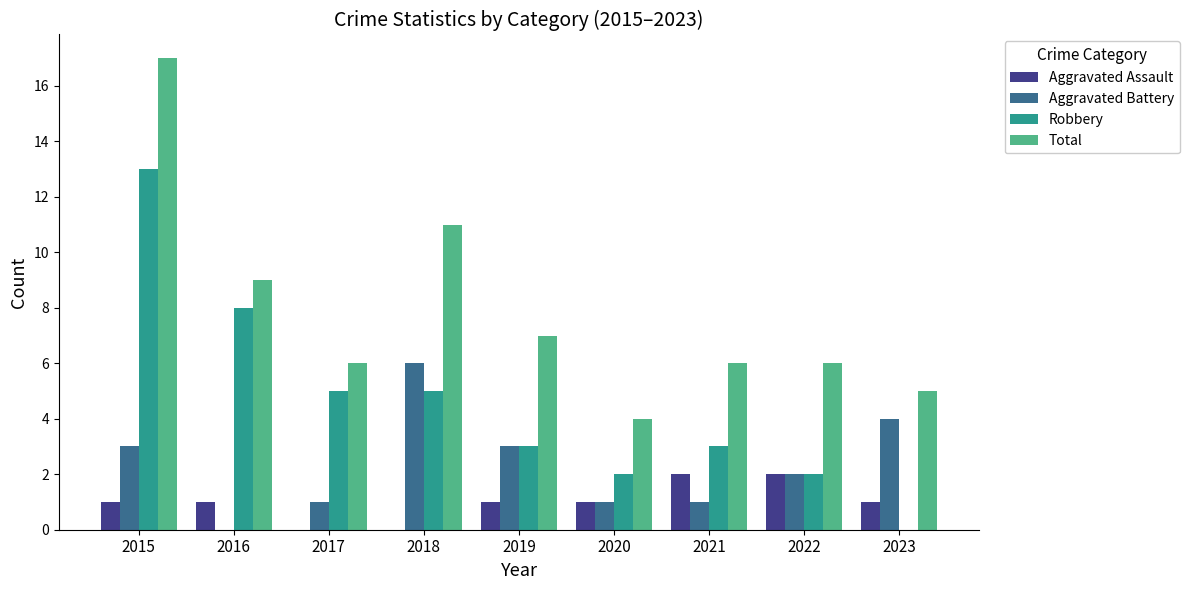

True or false: Aggravated Battery has a value of 1 at 2017.

True